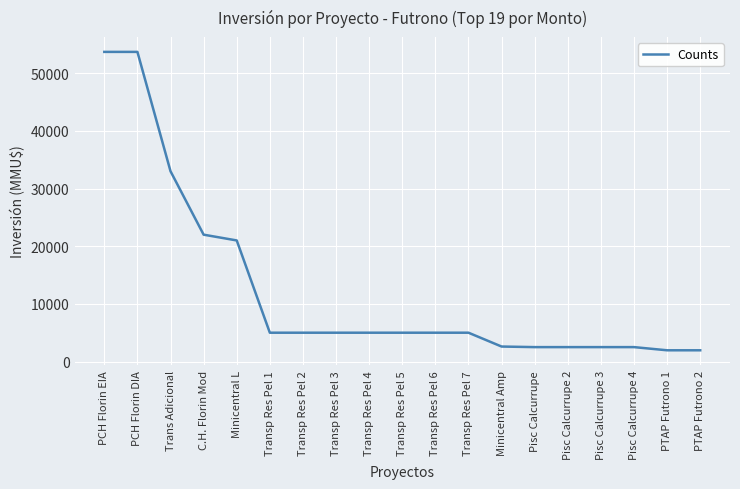

Between Pisc Calcurrupe 3 and C.H. Florin Mod, which is larger?

C.H. Florin Mod